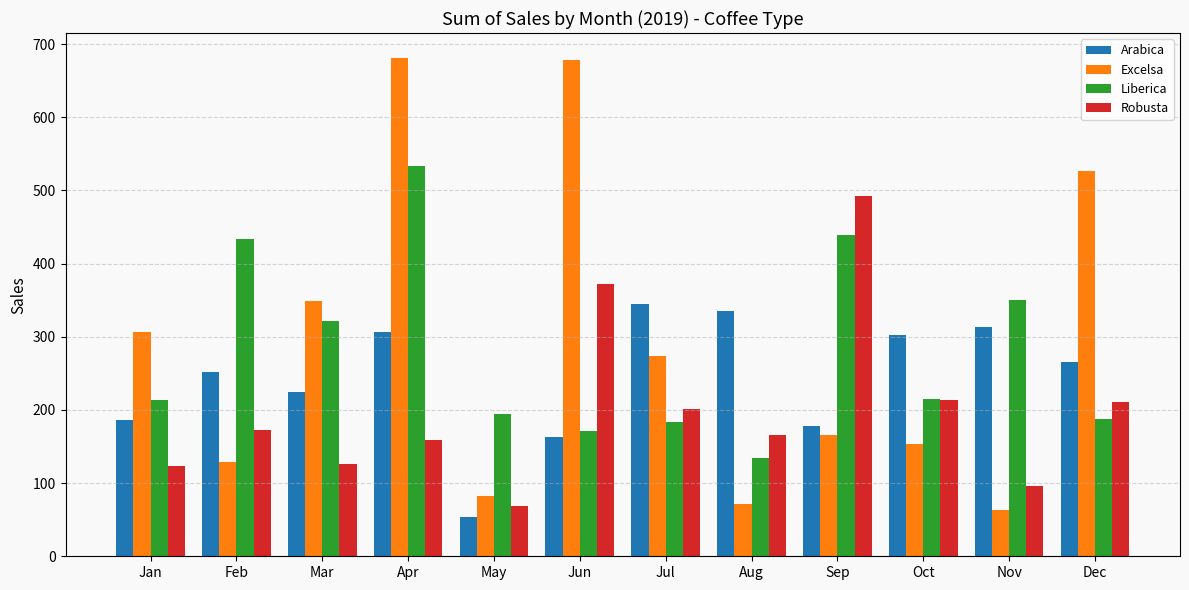

What is the minimum value shown in the chart?

53.7